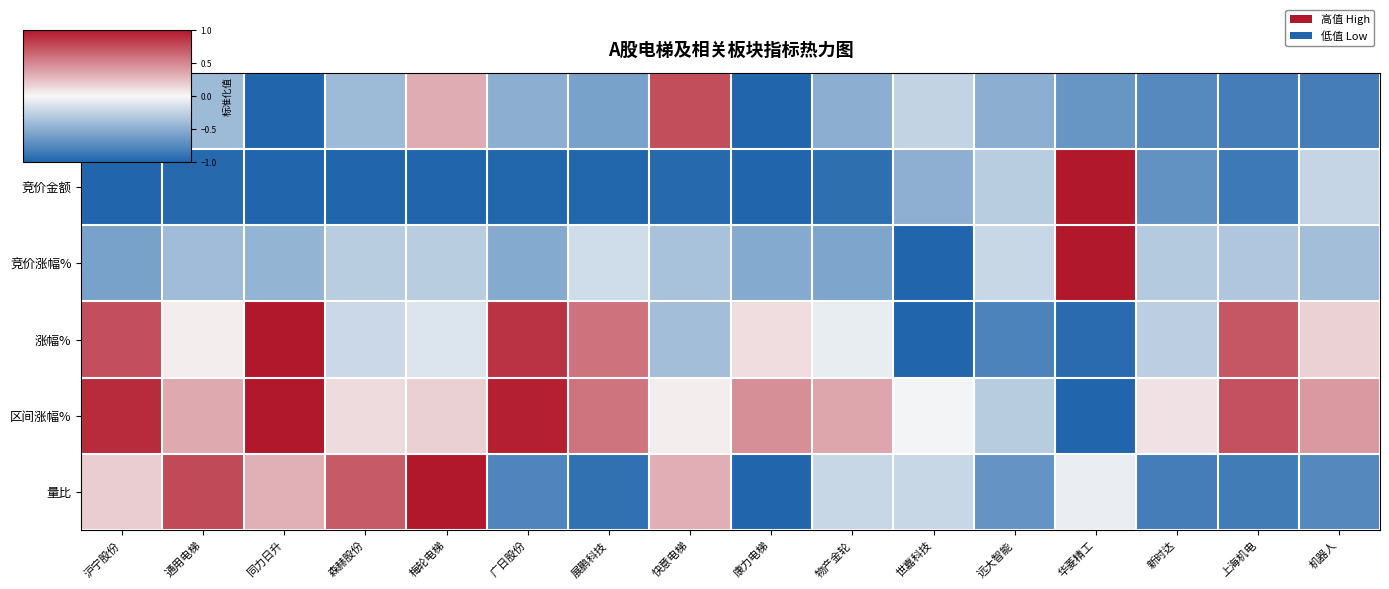

Count the number of categories in the chart.

16